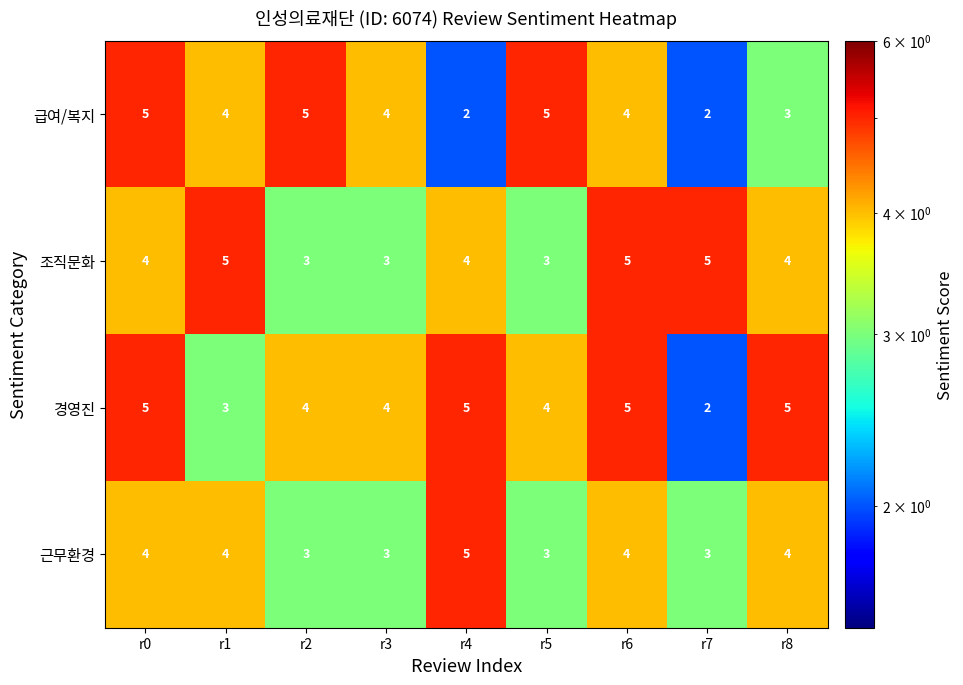

Between r2 and r8, which series saw the biggest shift?

급여/복지